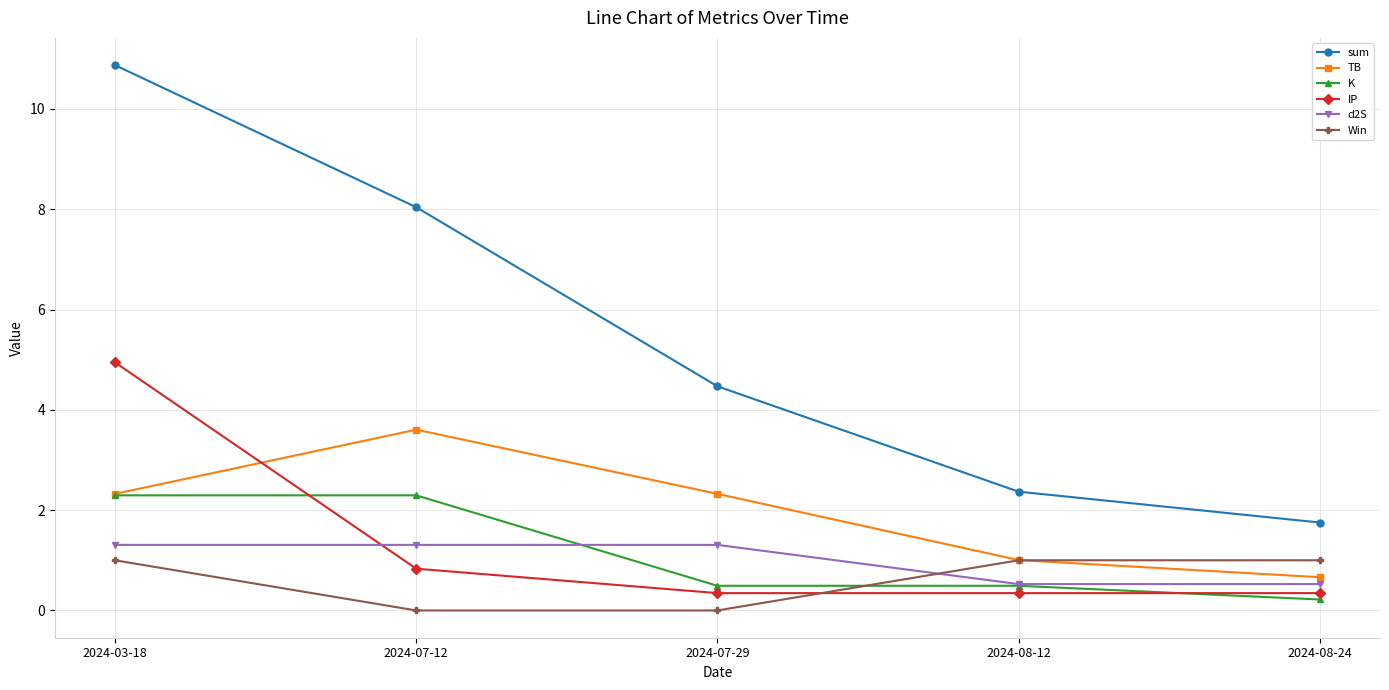

List the series in order of their peak value, highest first.

sum, IP, TB, K, d2S, Win